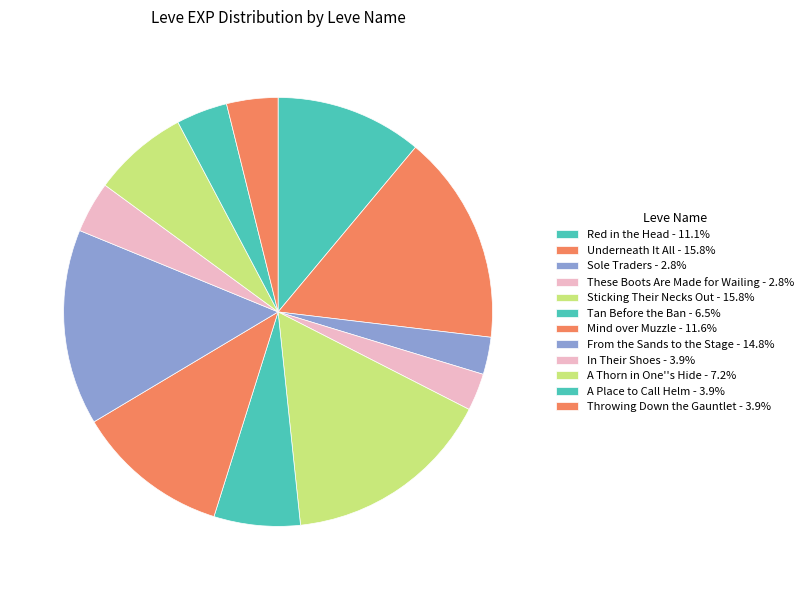

Count the number of slices in the pie.

12